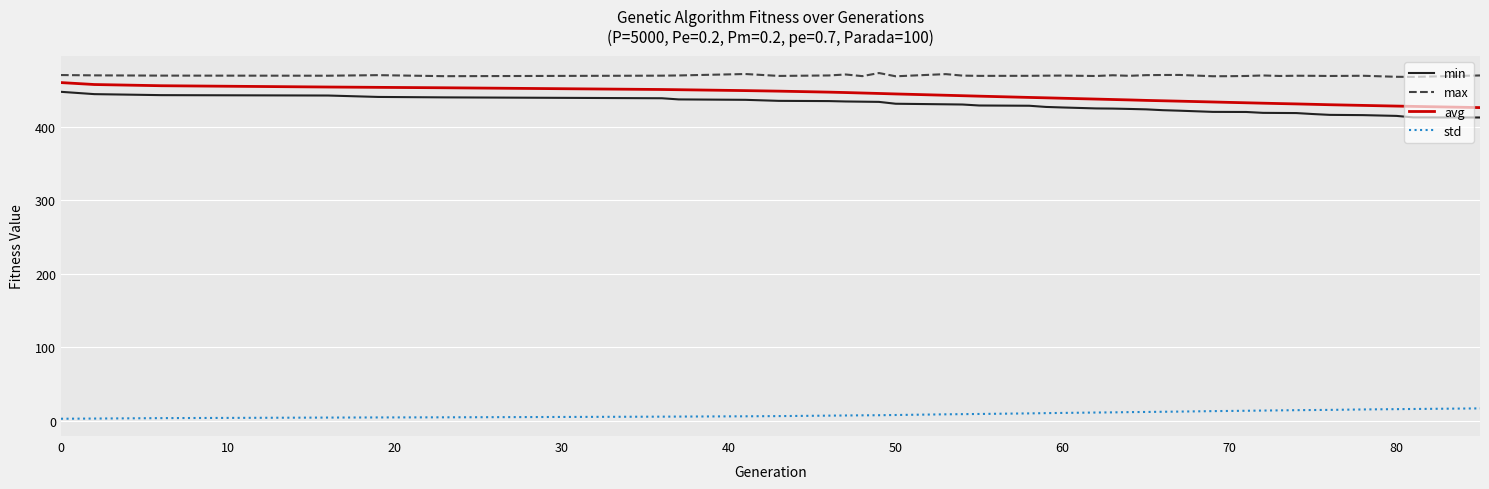

Count the number of data series in this chart.

4